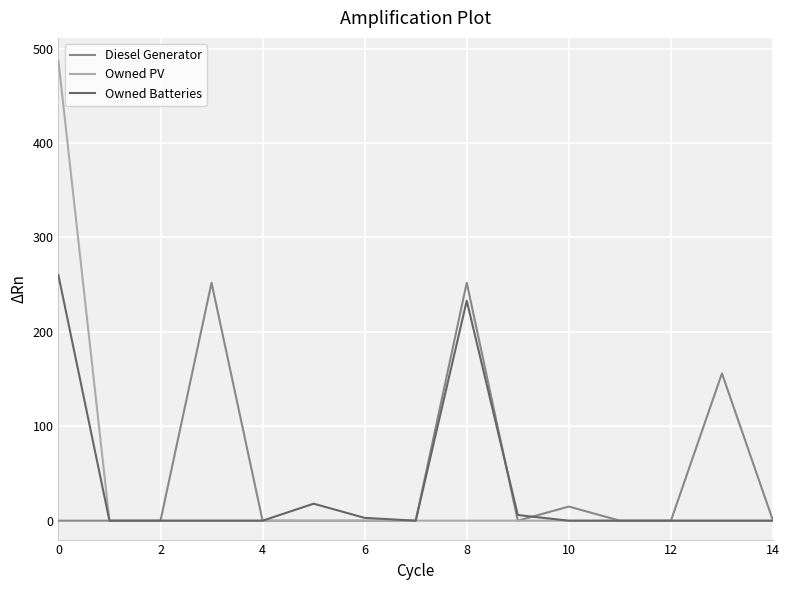

Which series has the largest range (max minus min)?

Owned PV